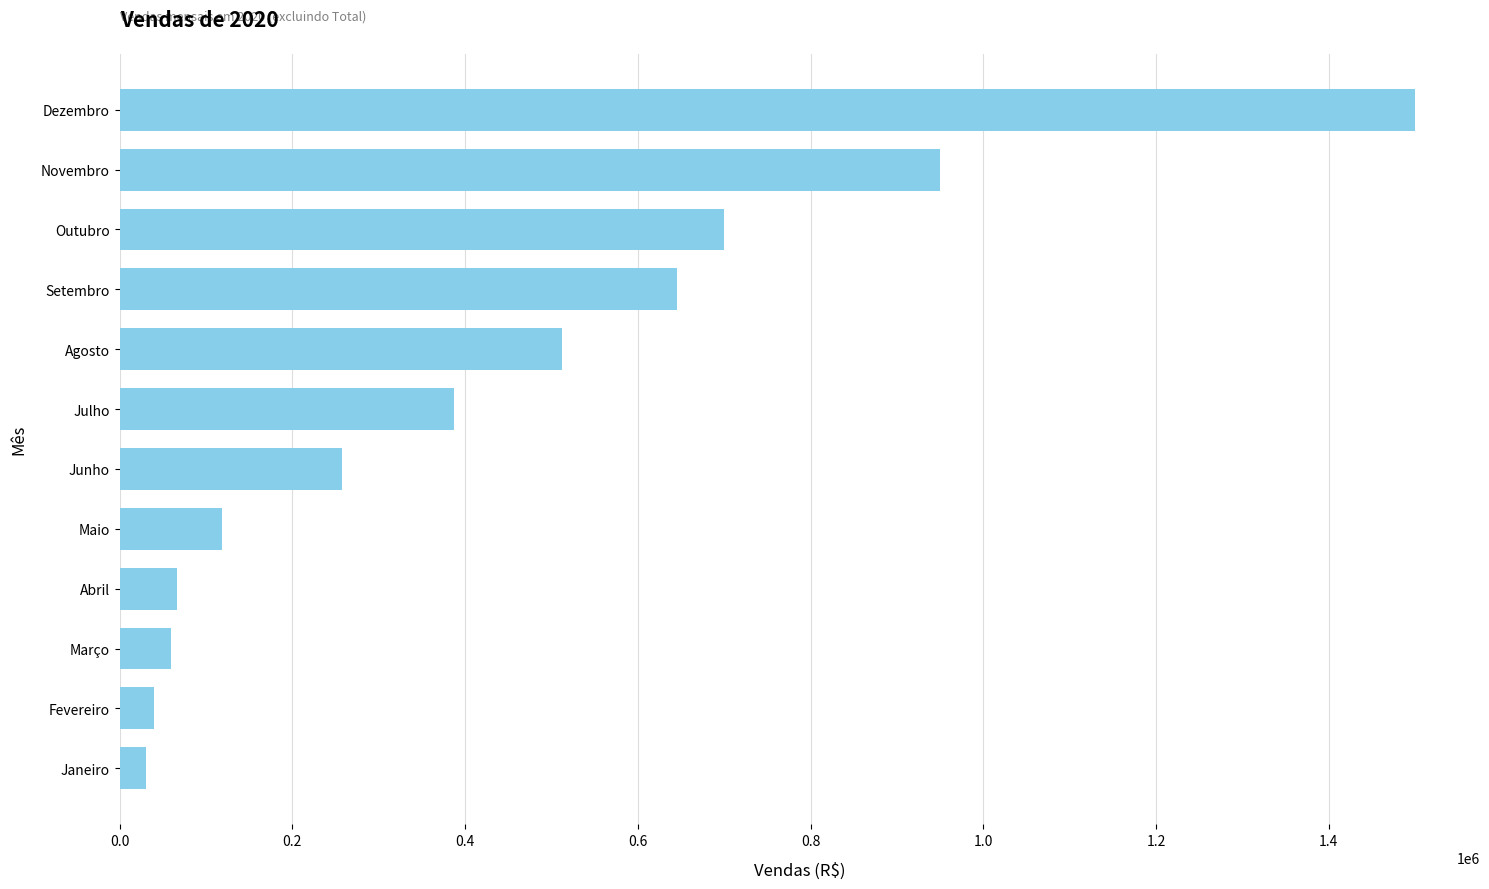

Between Abril and Maio, which is larger?

Maio